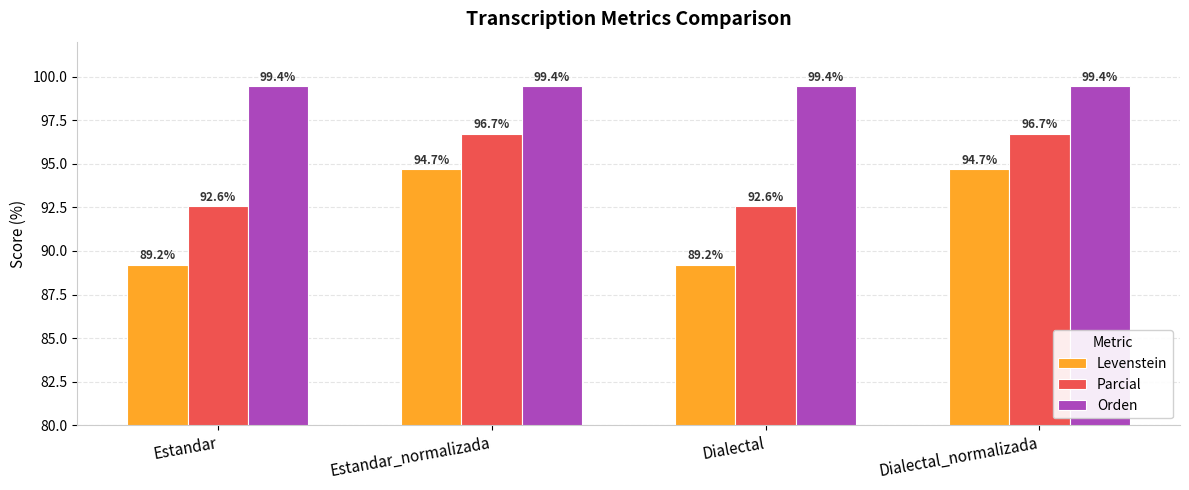

What is the label of the 4th bar from the right?

Estandar